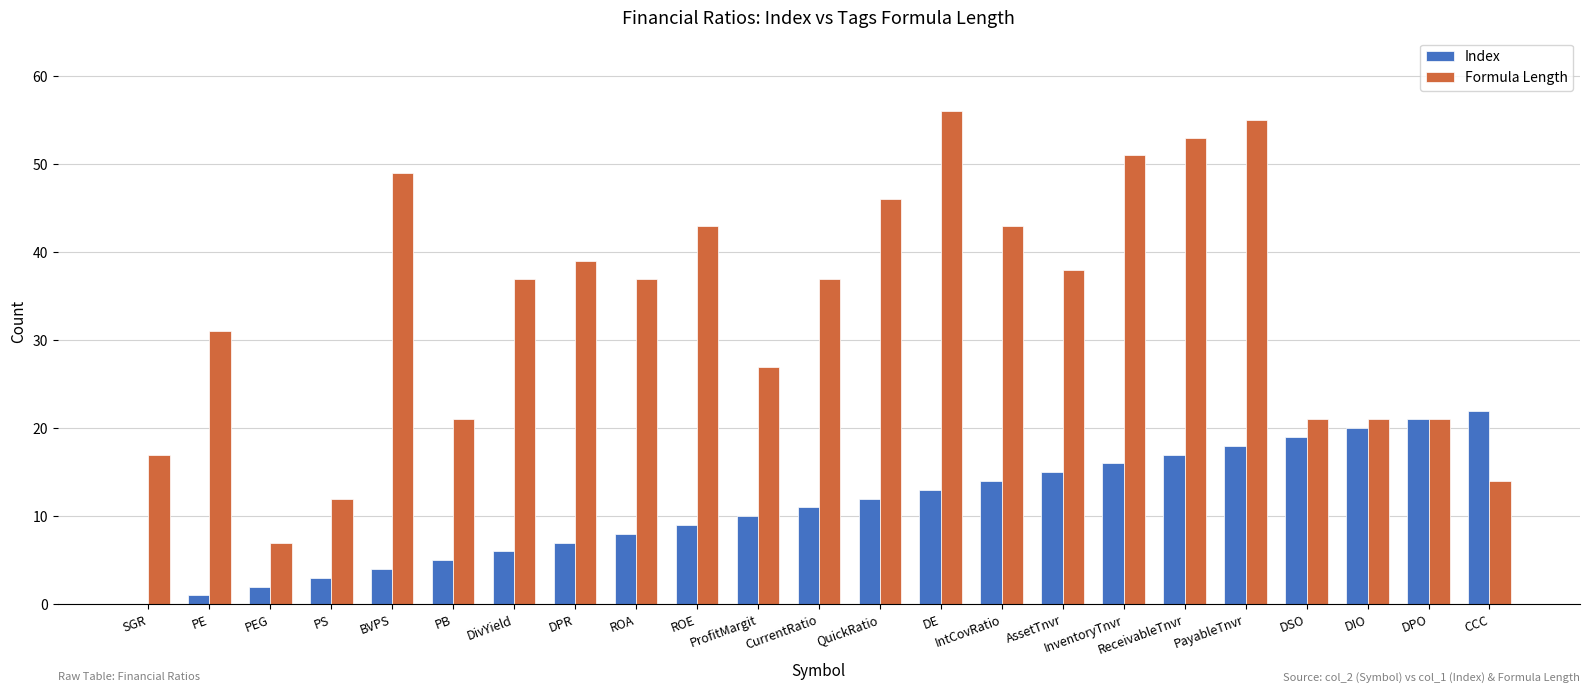

The Index series shows 3 at PB. True or false?

False